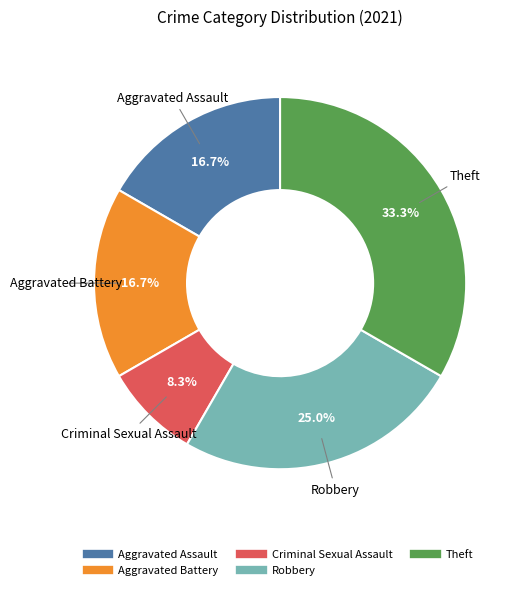

To the nearest percent, what is the average slice percentage?

20%